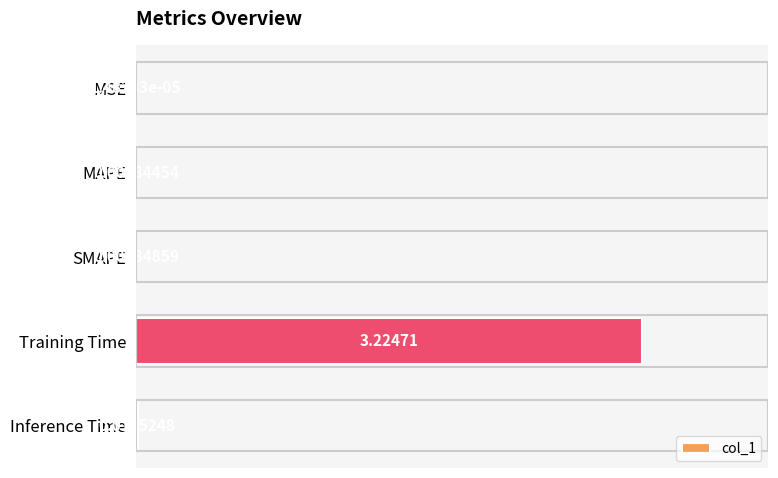

What is the change in value from Training Time to Inference Time?

-3.2